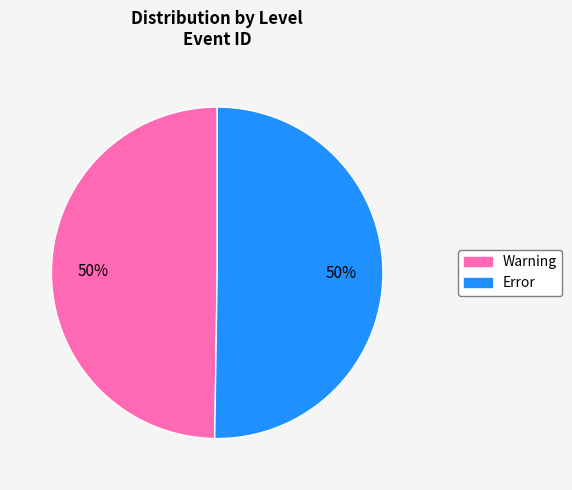

How many segments does this pie chart have?

2